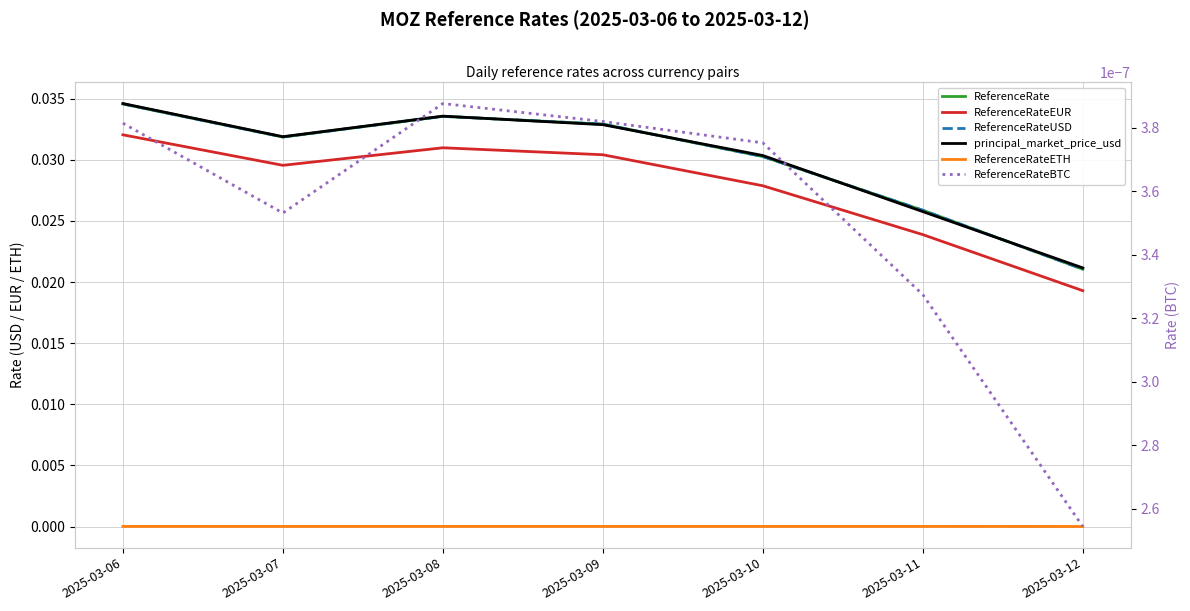

Which series has the widest spread of values?

ReferenceRate